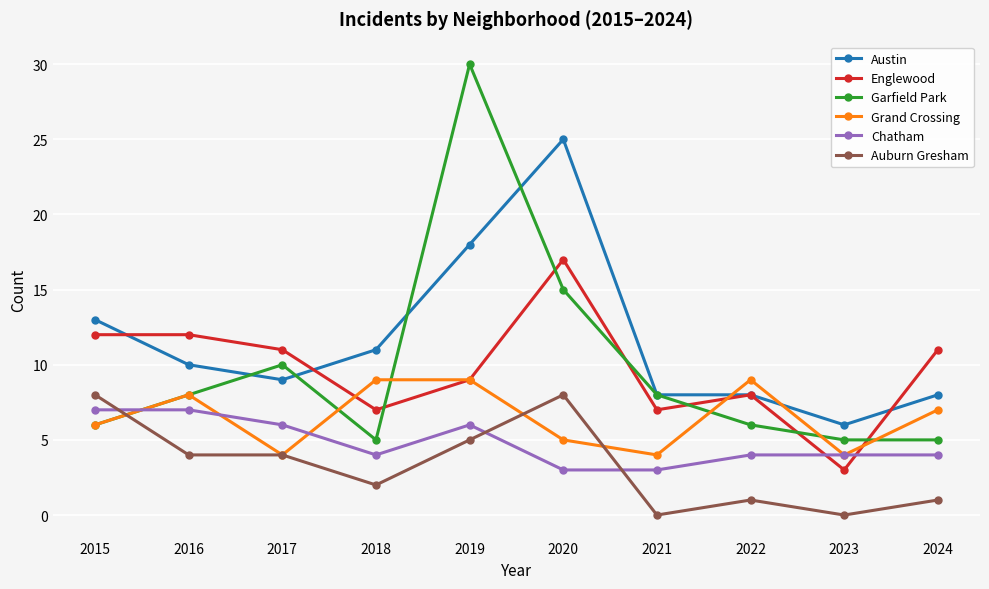

What is the maximum value for Austin?

25